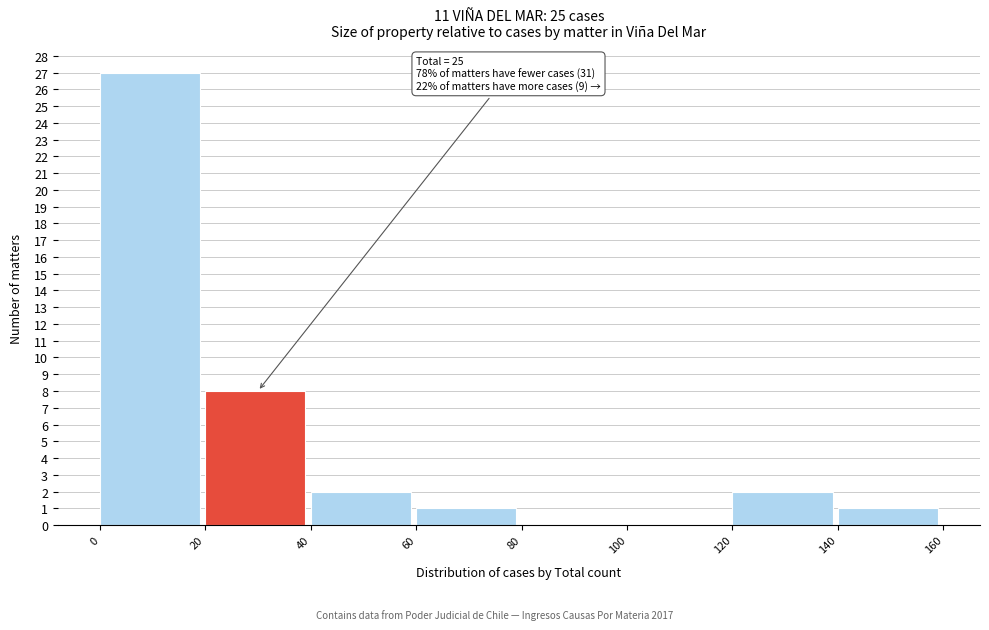

Over which range of the x-axis is the bar tallest?

0 to 20